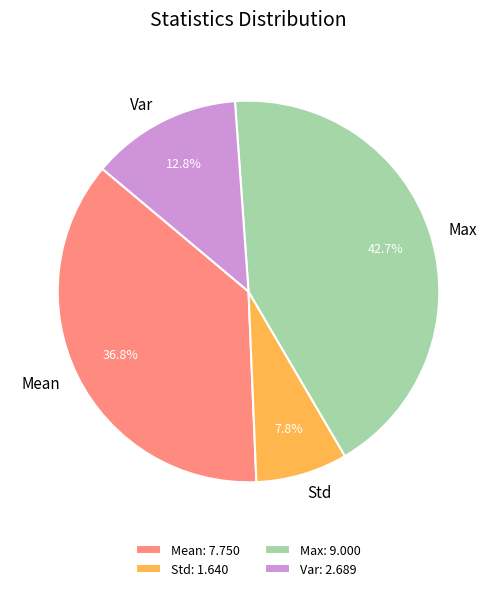

Is there any slice that represents more than half of the pie?

No